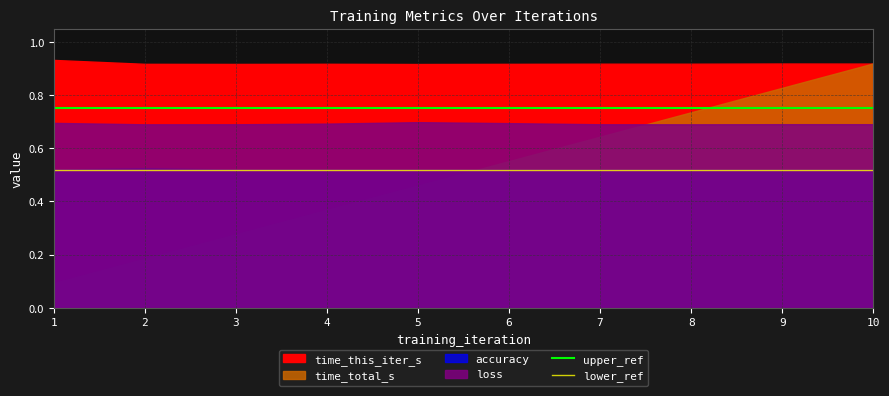

Is the value of upper_ref at 1 greater than the value of lower_ref at 1?

Yes